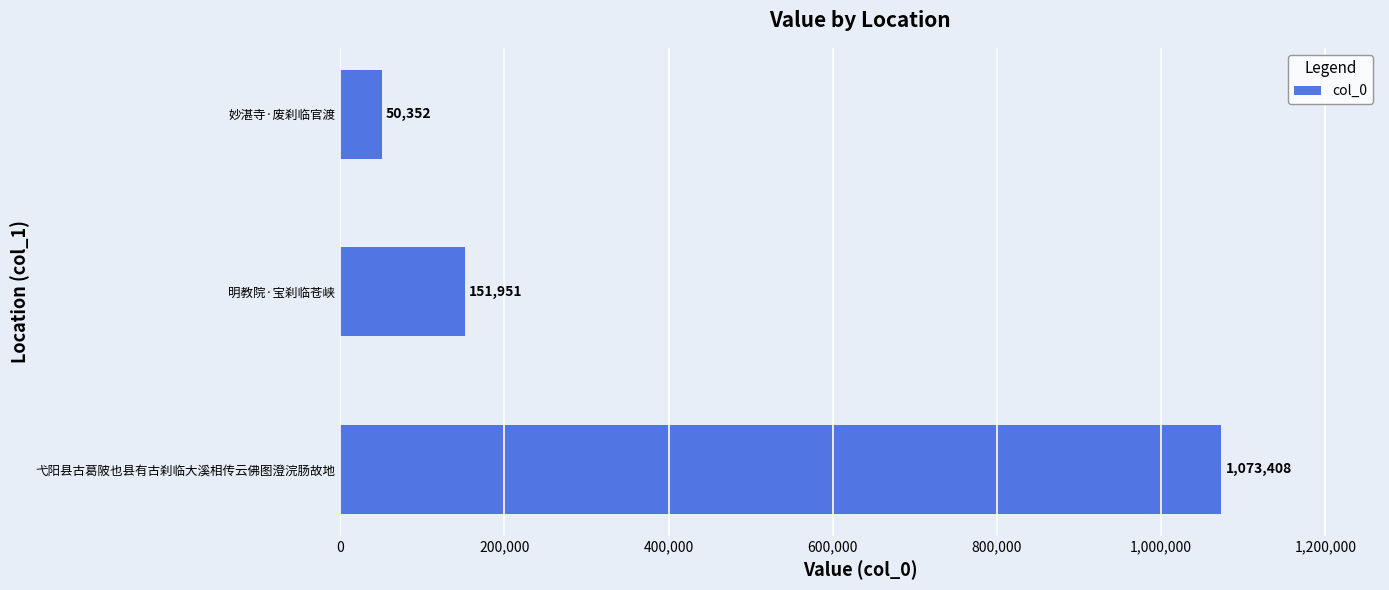

What is the sum of all values?

1275711